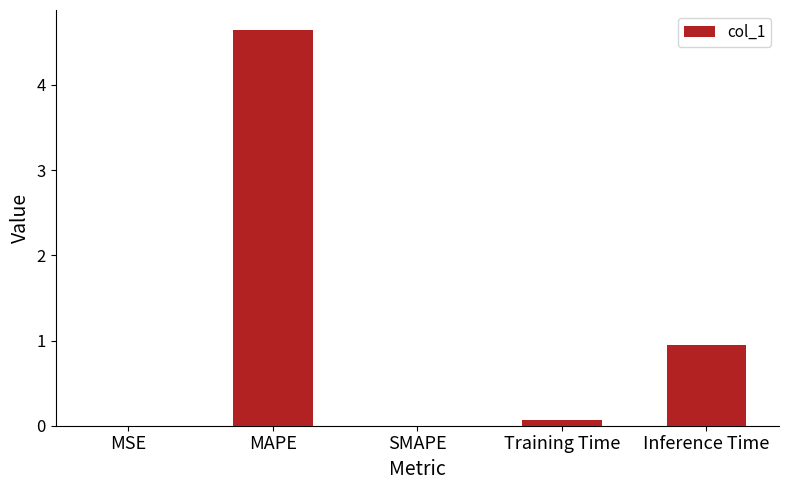

Which has a higher value, MSE or Inference Time?

Inference Time